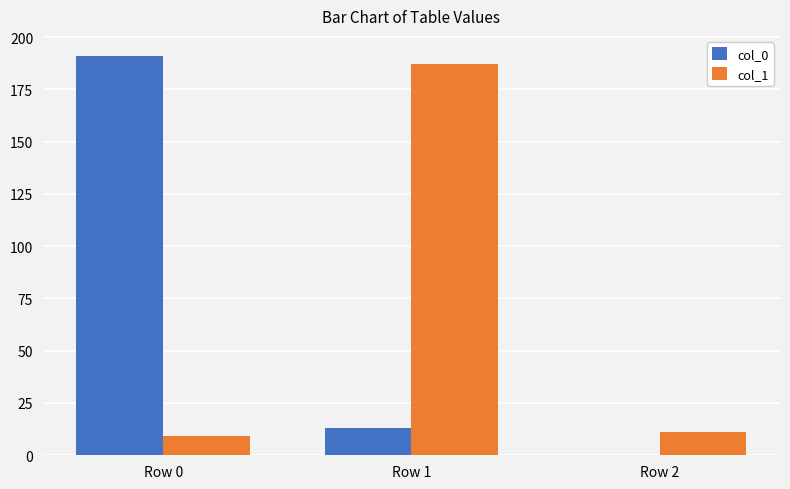

What is the greatest value displayed?

191